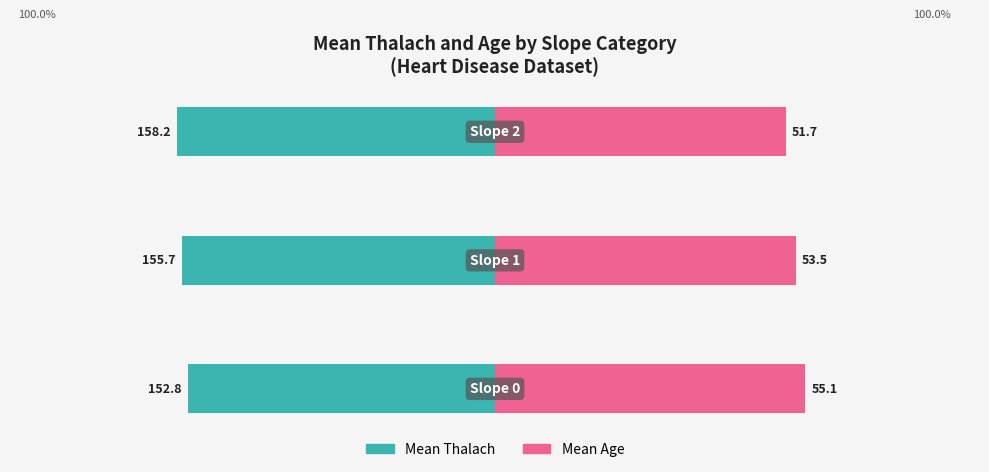

How many categories are shown in the chart?

3